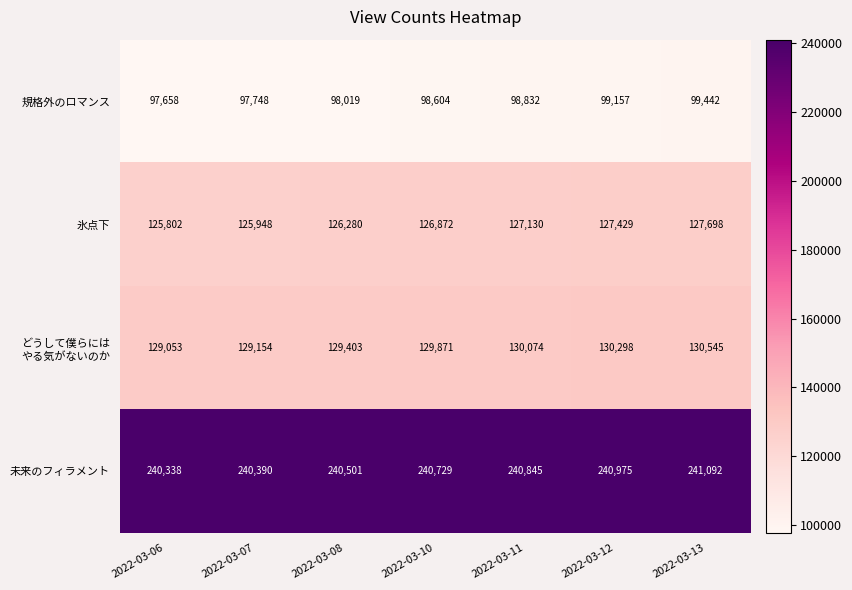

Which series changed the most between 2022-03-08 and 2022-03-12?

氷点下